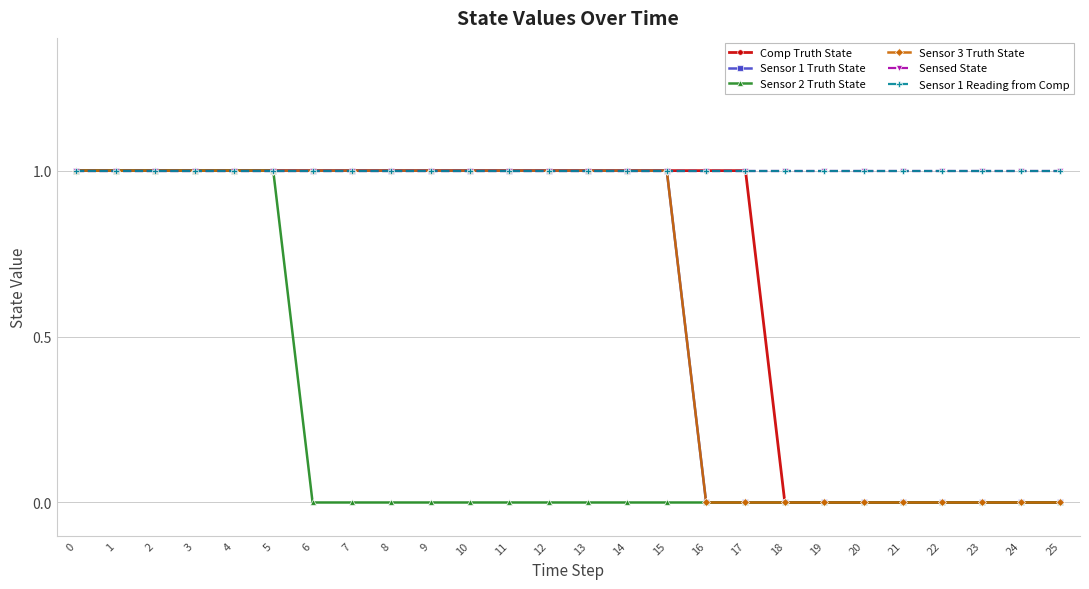

True or false: Sensor 1 Reading from Comp and Sensor 1 Truth State intersect in this chart.

False